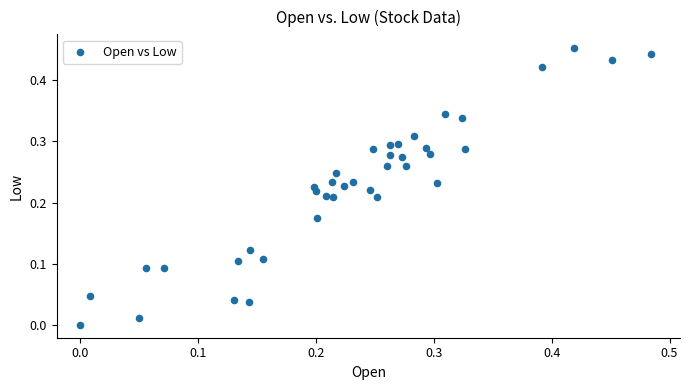

How many data points are displayed?

39